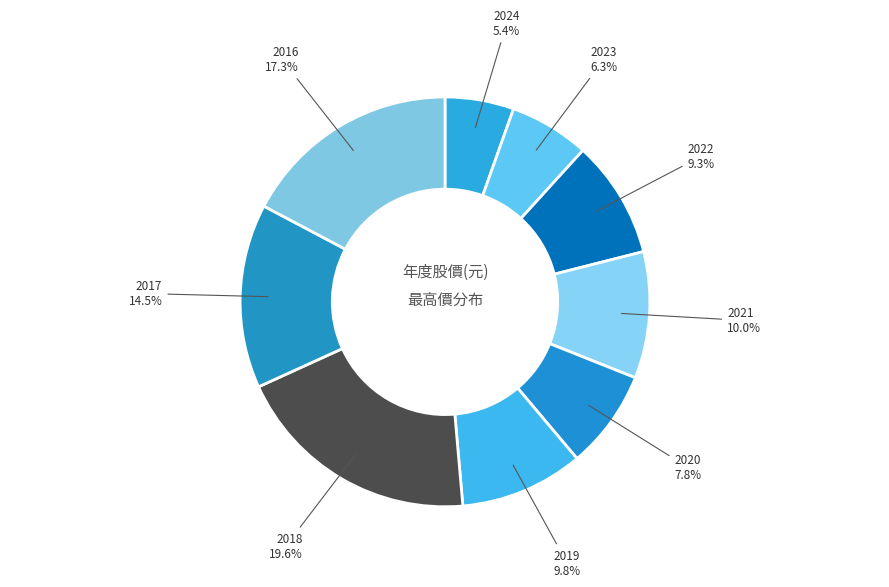

What percentage is the 2024 slice, to the nearest percent?

5%